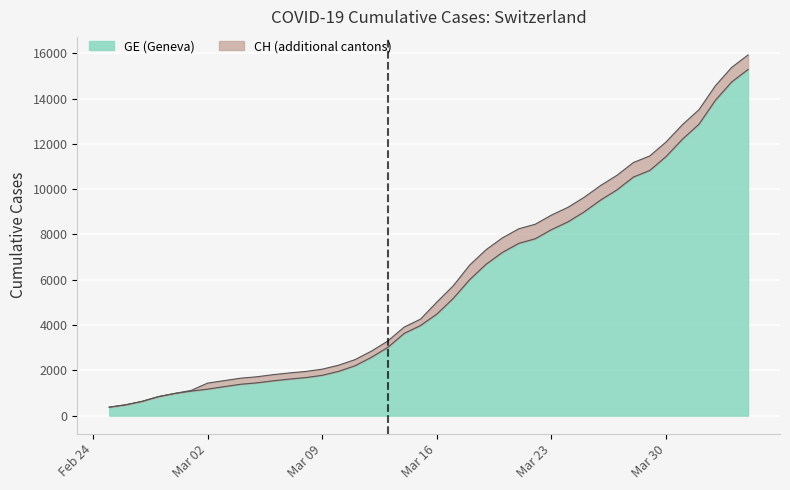

How many lines are shown in the chart?

2